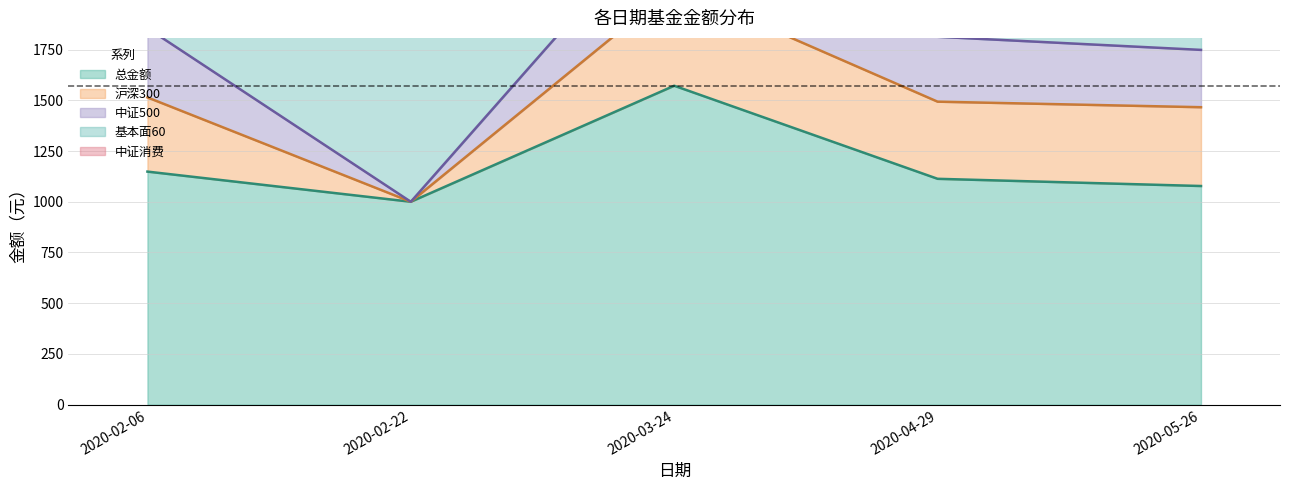

Which series has the widest spread of values?

基本面60